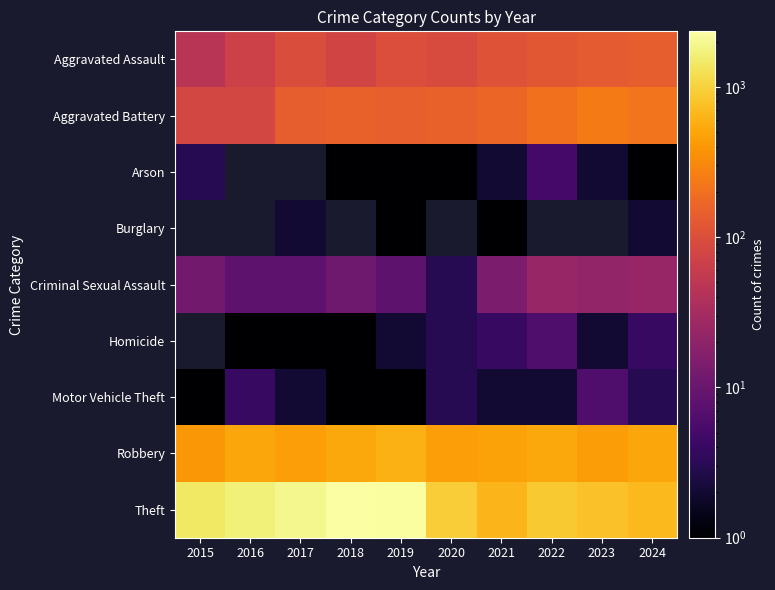

What is the difference between the Aggravated Assault values at 2016 and 2021?

39.0